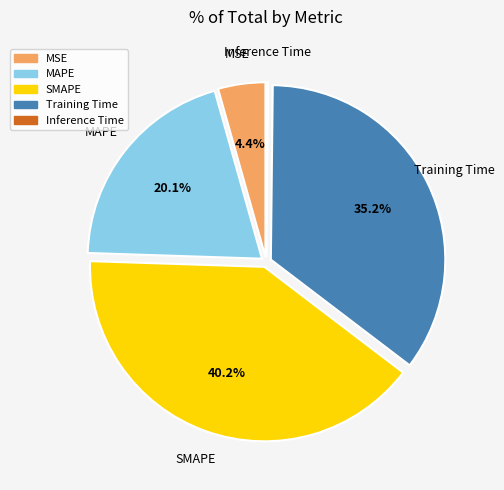

Which has a higher value, SMAPE or MSE?

SMAPE